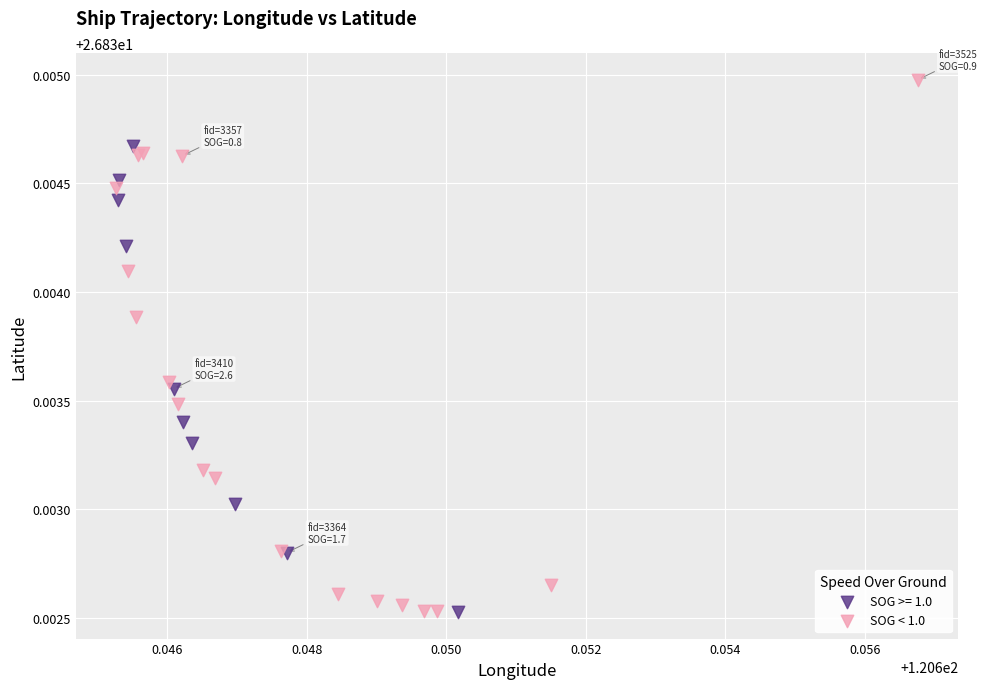

Which series reaches the maximum Y coordinate?

SOG < 1.0